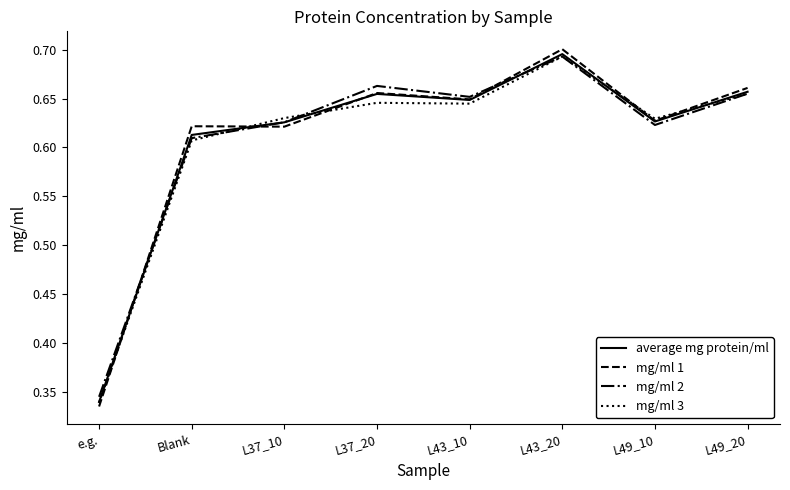

What is the total value across all series at L49_20?

2.6